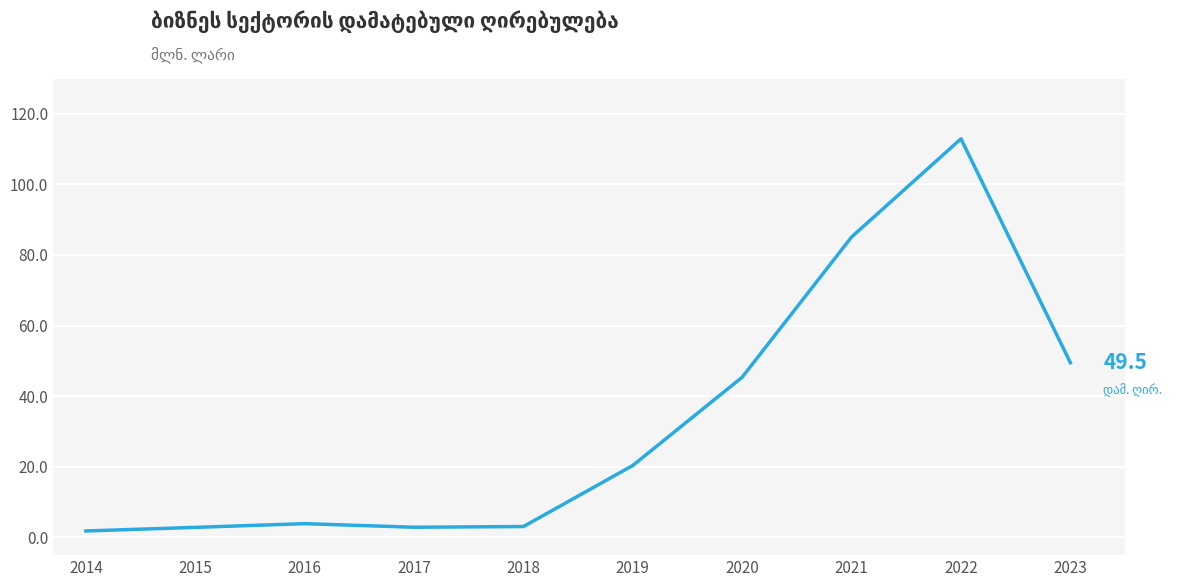

Approximately how many times larger is the value at 2017 compared to 2015?

1.0